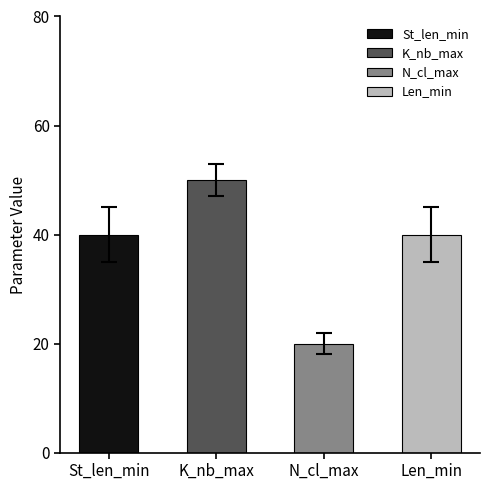

How many series are shown in this chart?

4